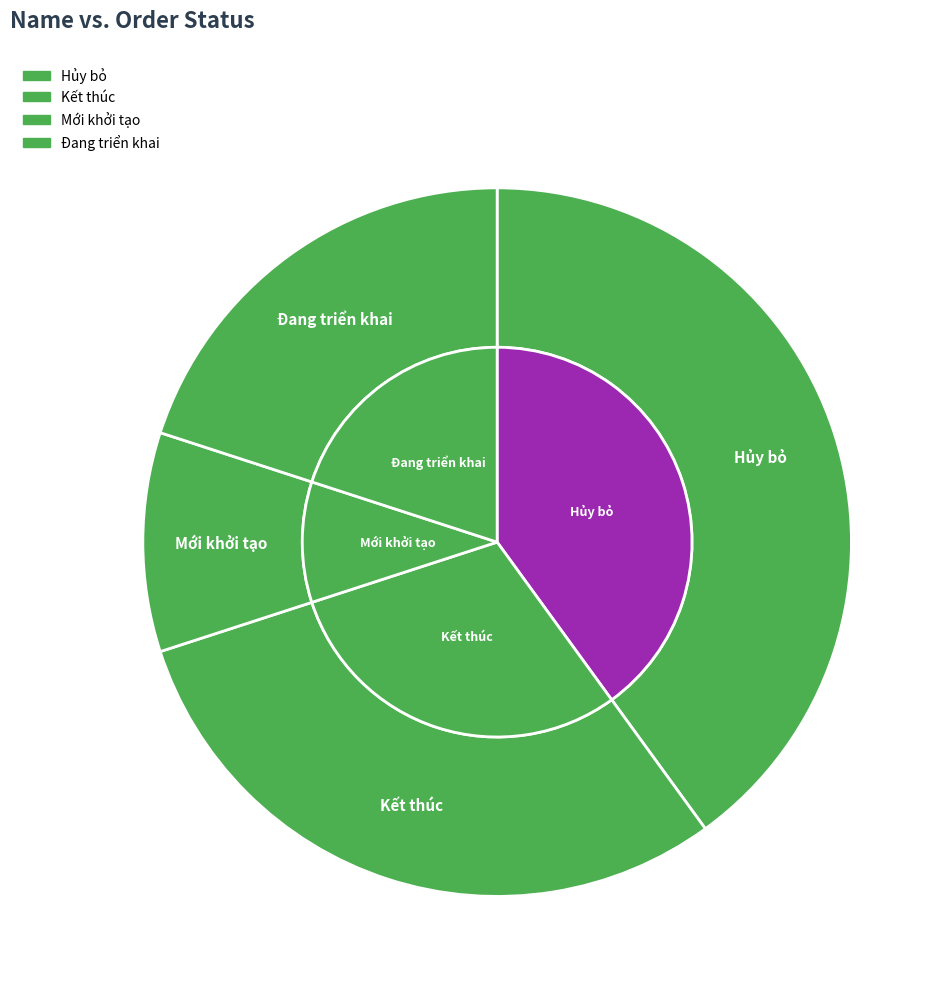

What is the change in value from Hủy bỏ to Mới khởi tạo?

-3